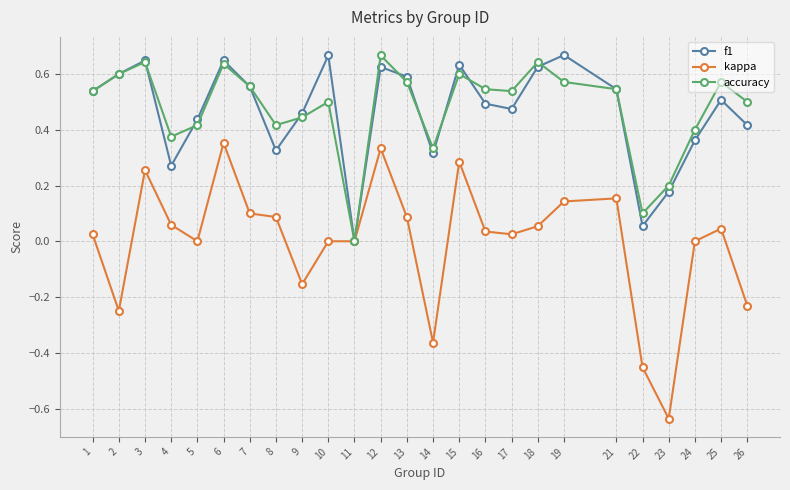

Between 5 and 26, which series saw the biggest shift?

kappa